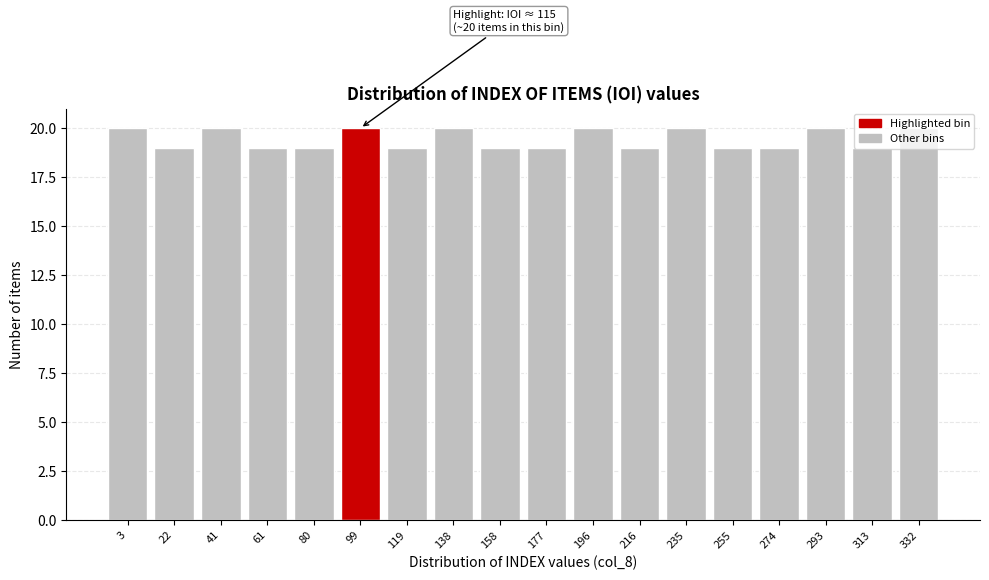

What is the value of the 9th bar from the left?

19